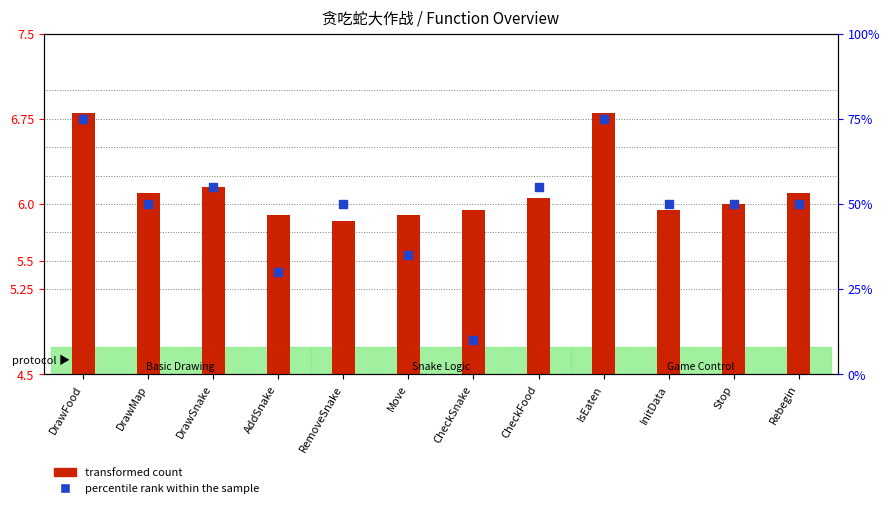

Is the value of transformed count at RemoveSnake greater than the value of percentile rank within the sample at CheckFood?

No